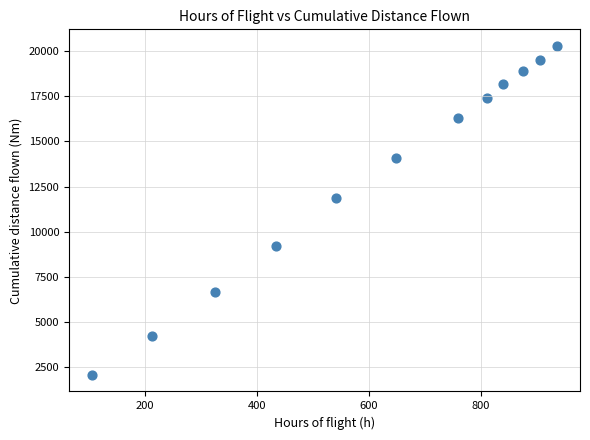

What is the range of Y values (max minus min)?

18201.1